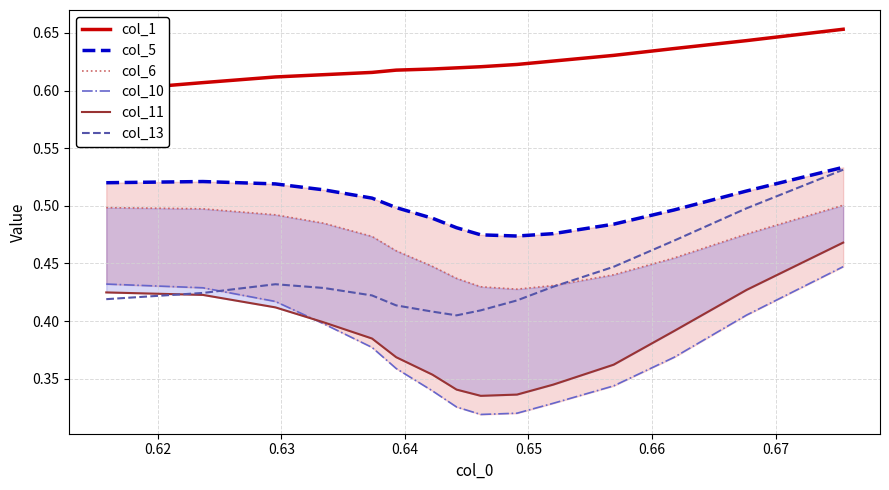

True or false: col_6 and col_1 intersect in this chart.

False